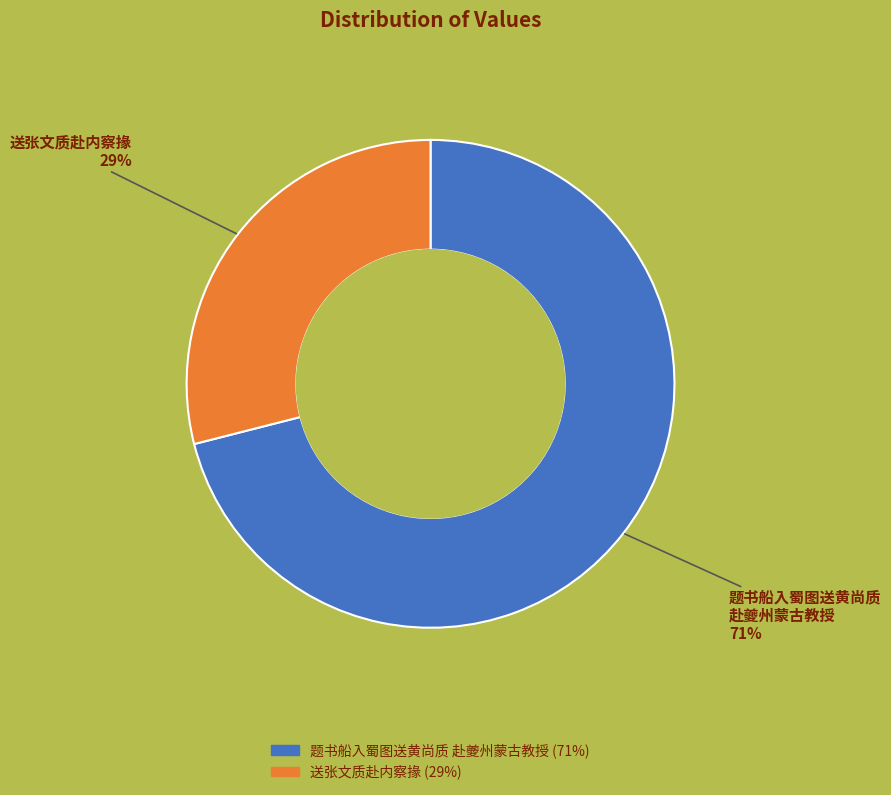

To the nearest percent, what is the difference between the largest and smallest slice percentages?

42%